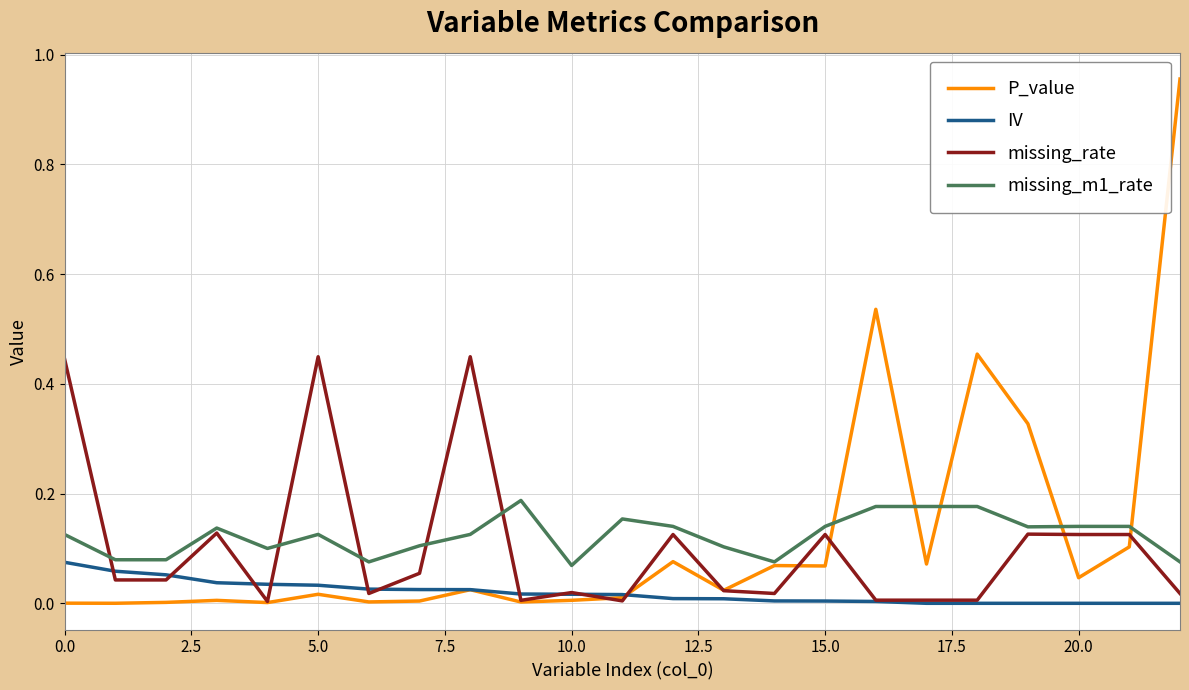

Rank the series by their maximum value, from lowest to highest.

IV, missing_m1_rate, missing_rate, P_value